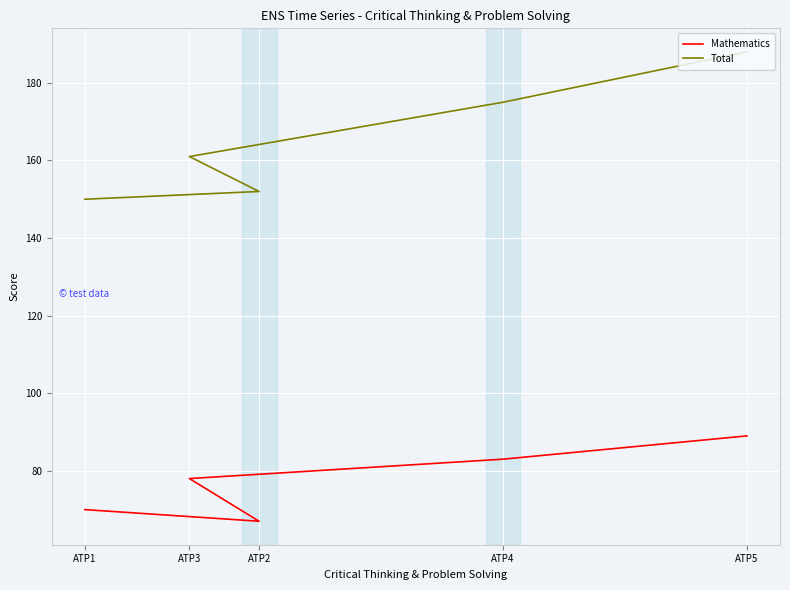

The value of Total at ATP1 is 150. True or false?

True